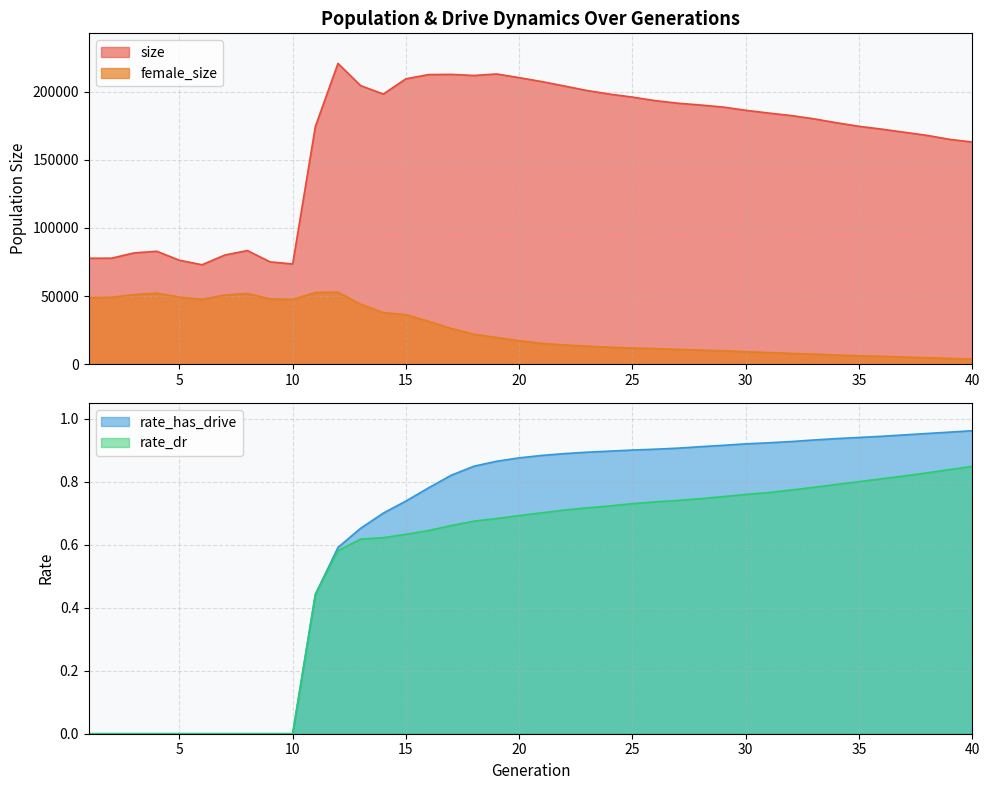

At which category is the sum across all series the highest?

12